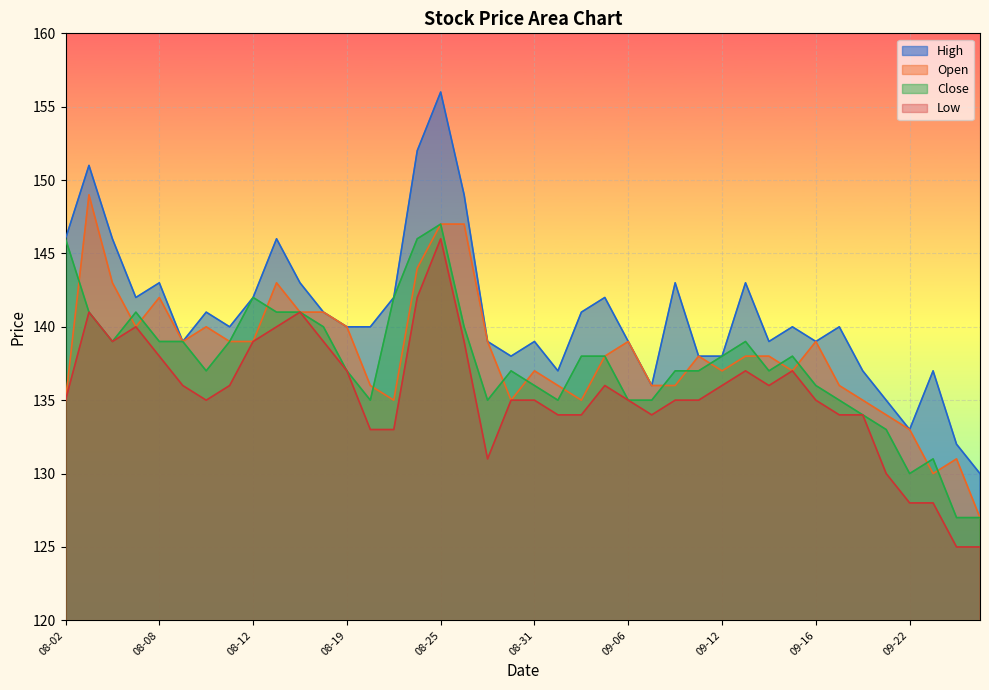

True or false: High and Low cross at least once.

False